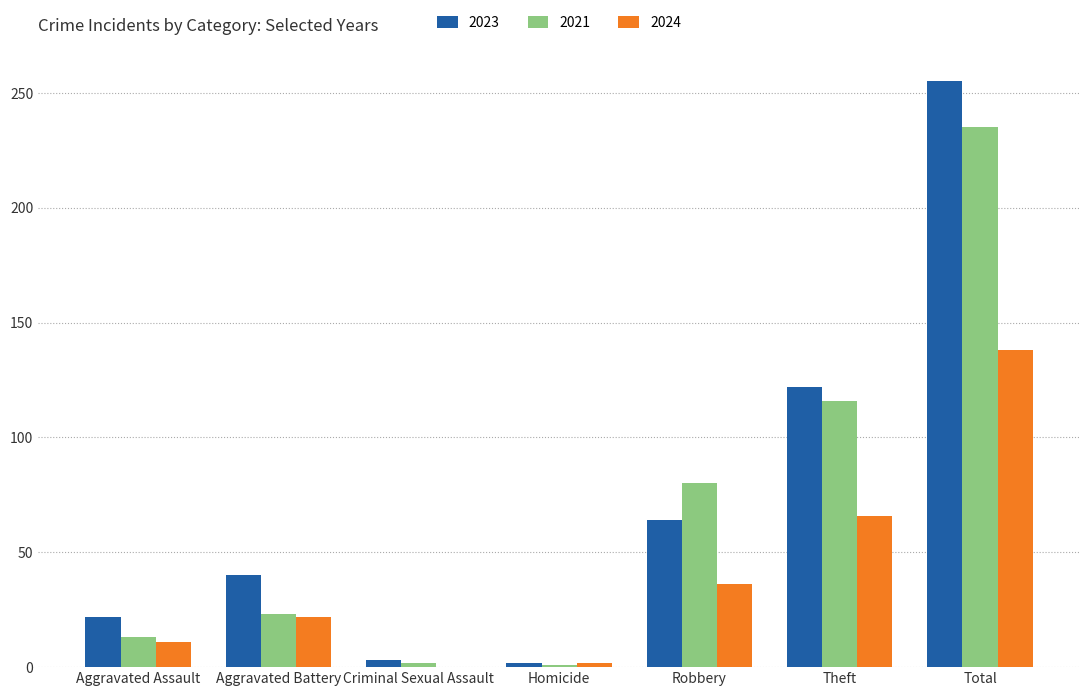

What is the total value across all series at Robbery?

180